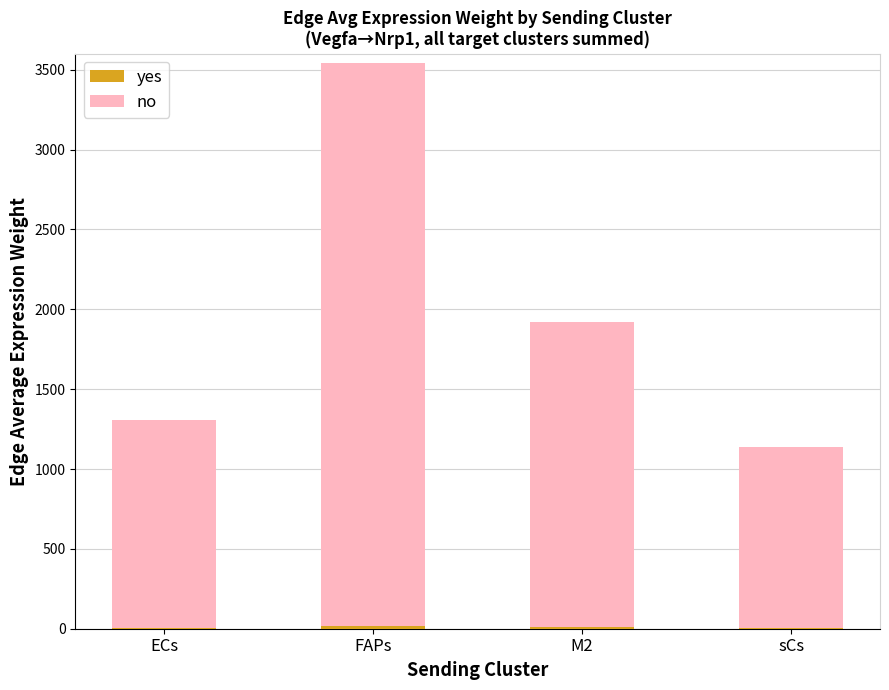

How many distinct data groups are displayed?

2